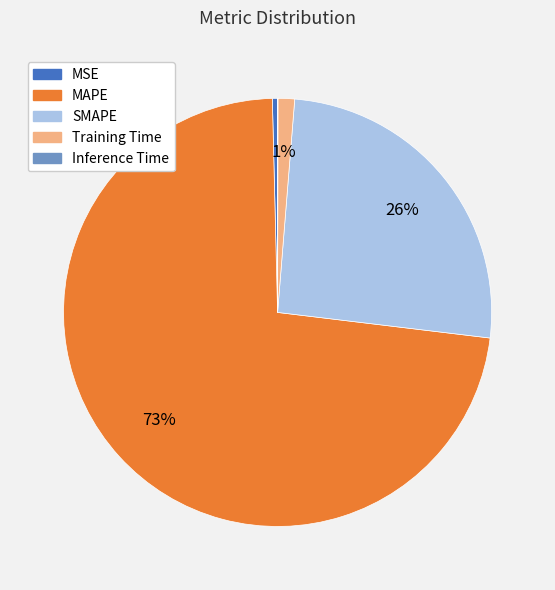

What percentage is the MAPE slice, to the nearest percent?

73%